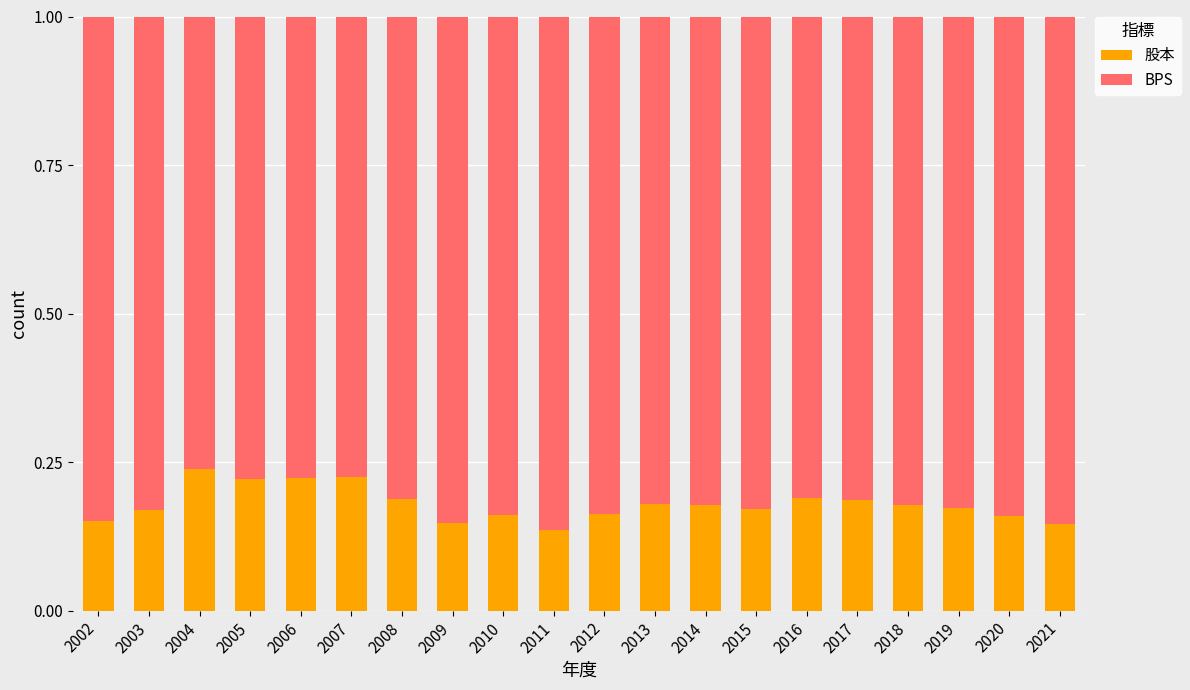

What is the sum of all 股本 values?

3.6